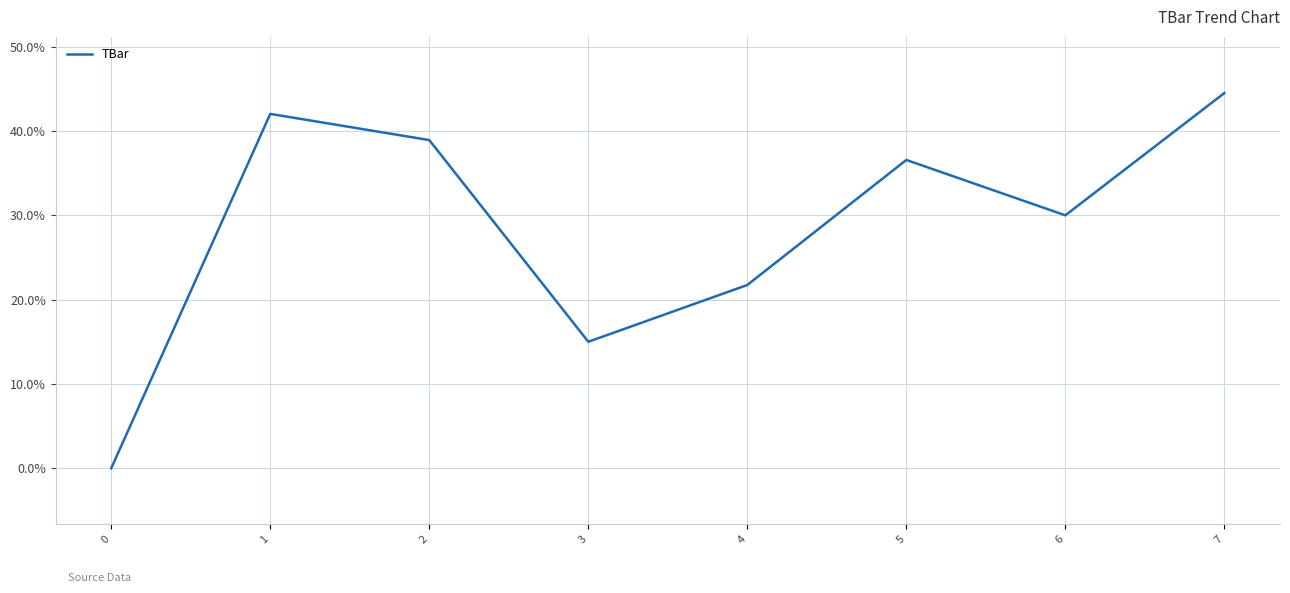

What is the difference between the values at 5 and 7?

7.9